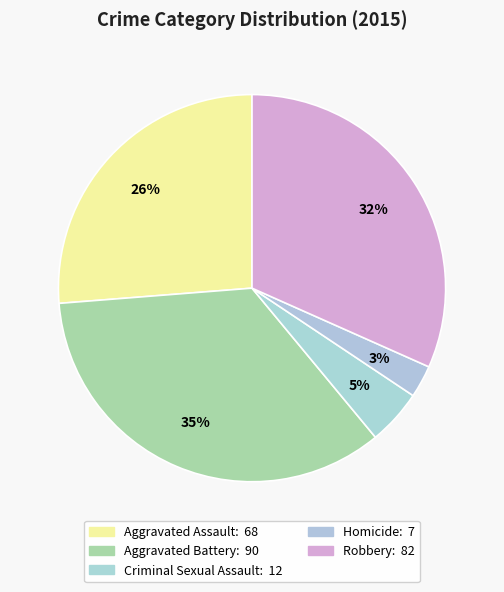

Does Criminal Sexual Assault account for over 50% of the chart?

No